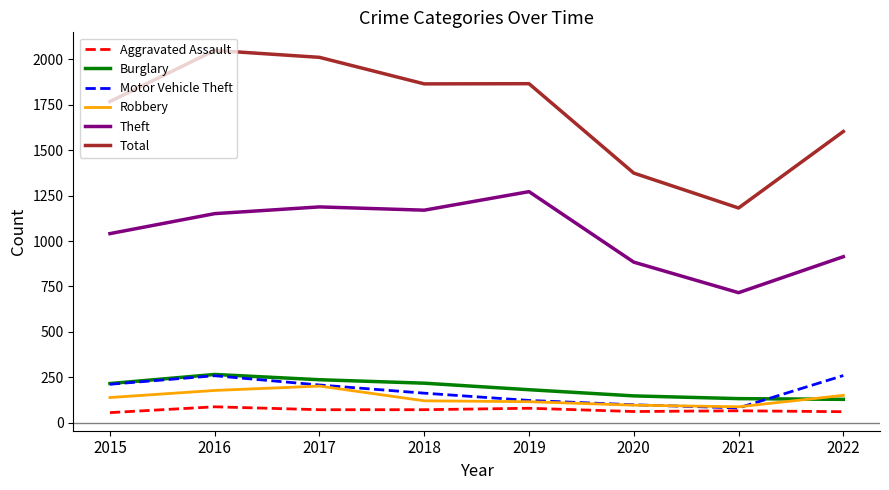

What is the minimum value shown in the chart?

56